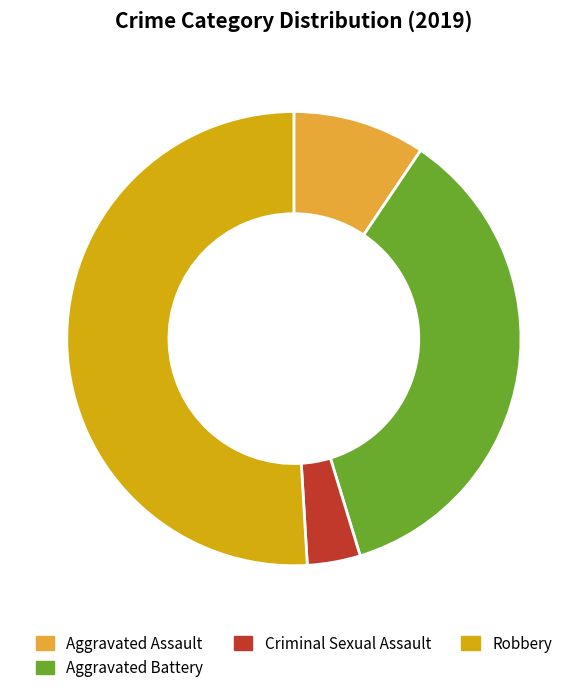

Between Aggravated Assault and Aggravated Battery, which is larger?

Aggravated Battery